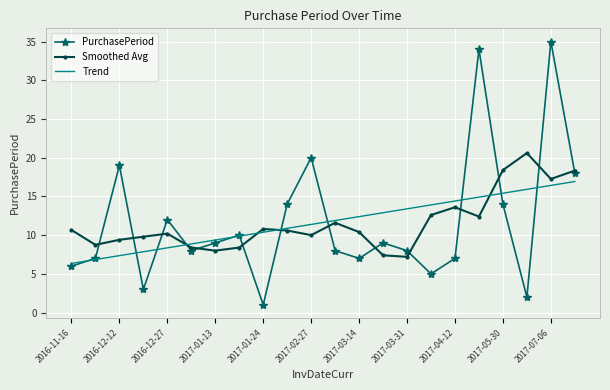

Rank the series by their maximum value, from lowest to highest.

Trend, Smoothed Avg, PurchasePeriod